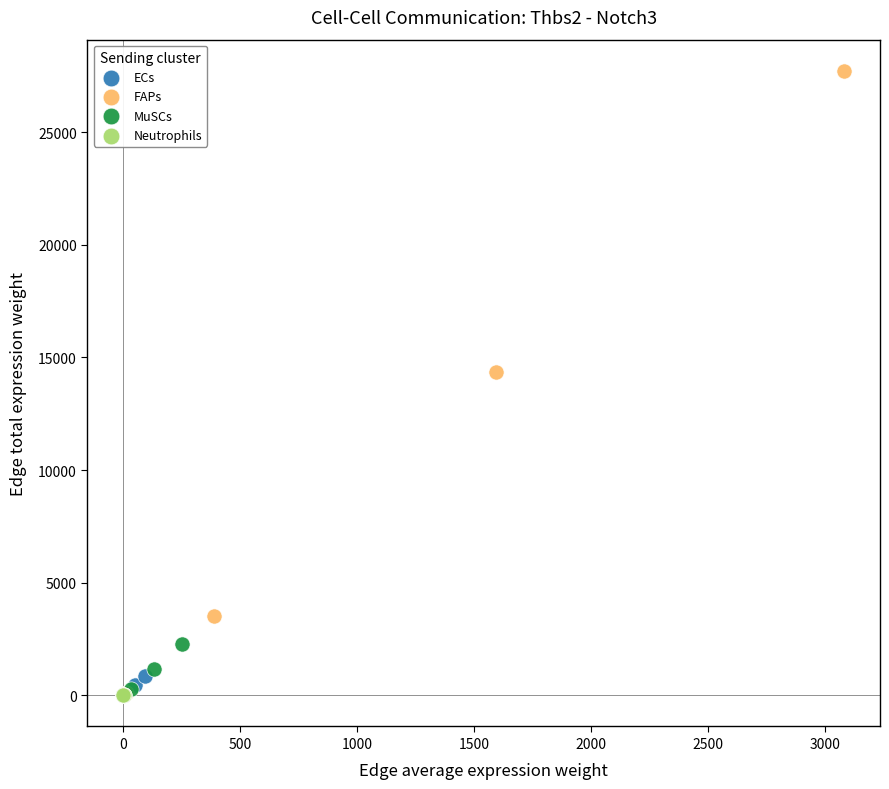

Which series has the largest Y range (max minus min)?

FAPs